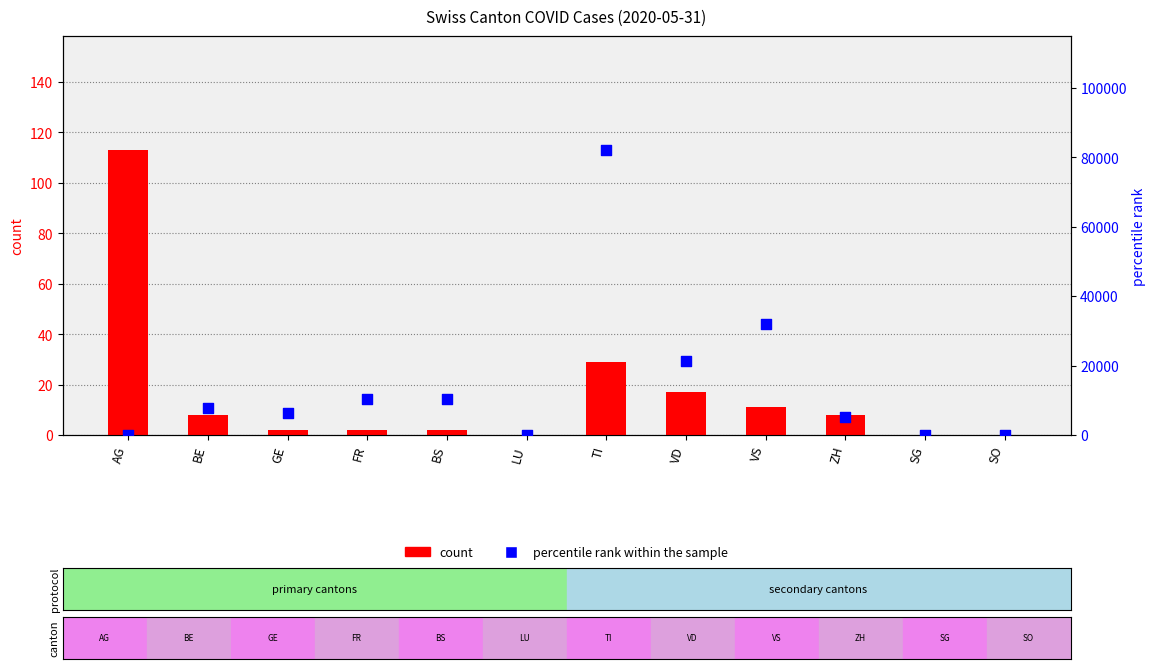

What is the total value across all series at ZH?

5267.8